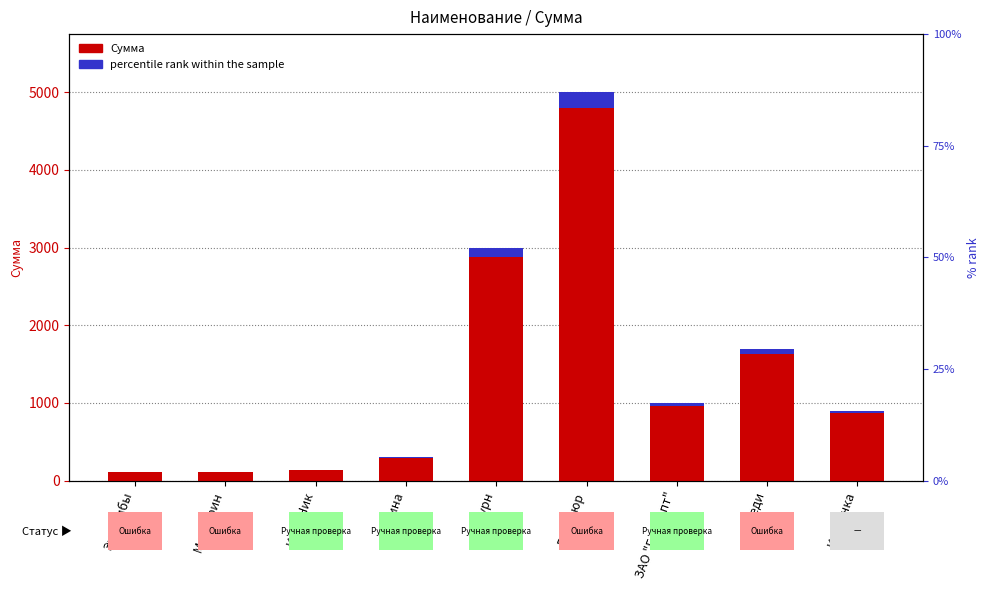

What is the difference between the maximum and minimum values?

4890